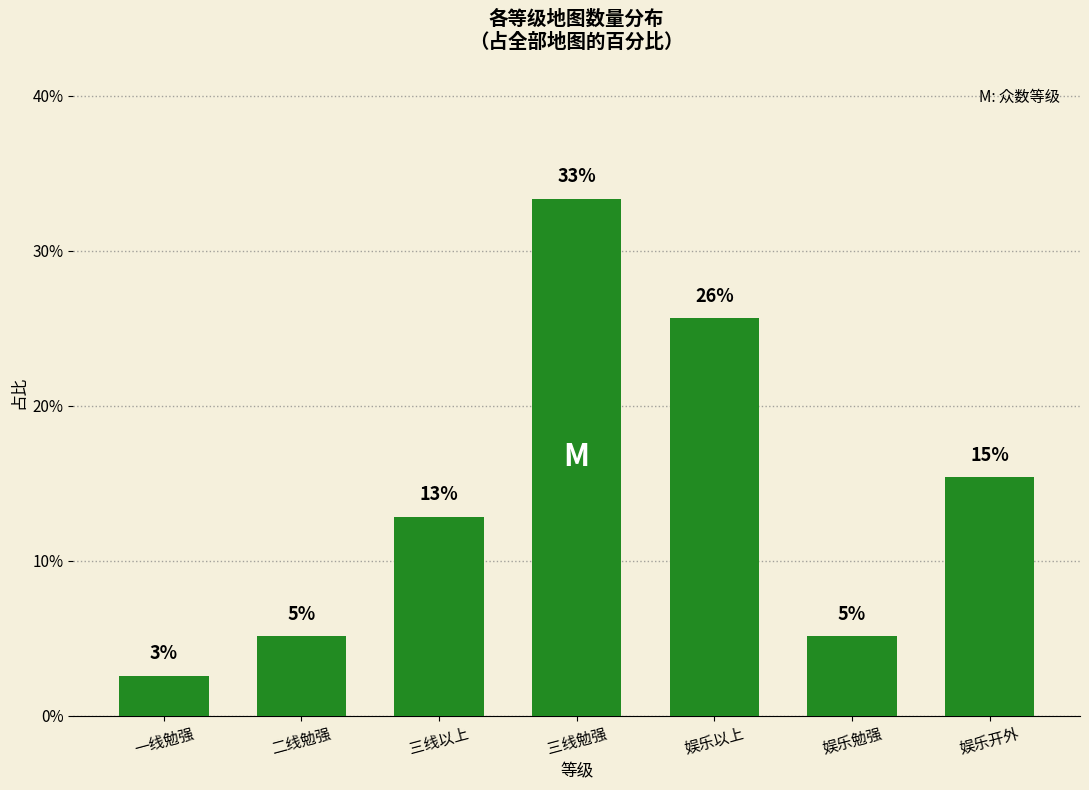

Reading left to right, extract all data points from this chart.

一线勉强=2.6	二线勉强=5.1	三线以上=12.8	三线勉强=33.3	娱乐以上=25.6	娱乐勉强=5.1	娱乐开外=15.4